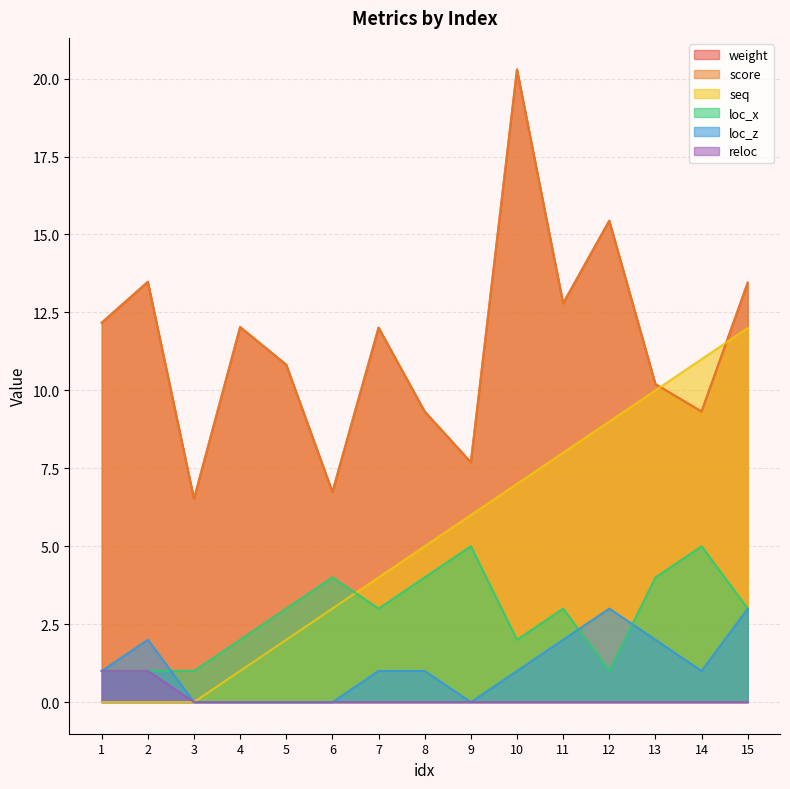

Which series has the widest spread of values?

weight